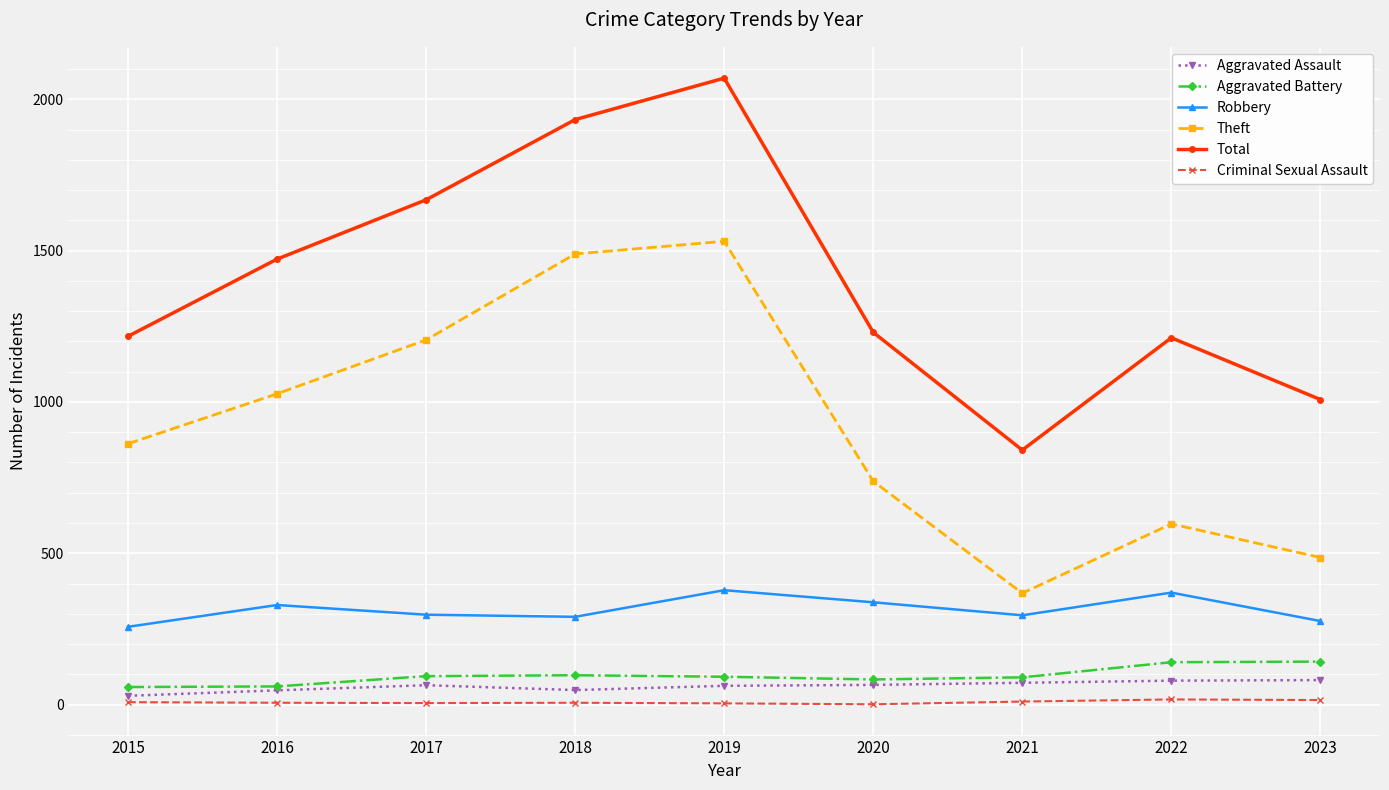

At which label is Aggravated Battery closest to 100?

2018